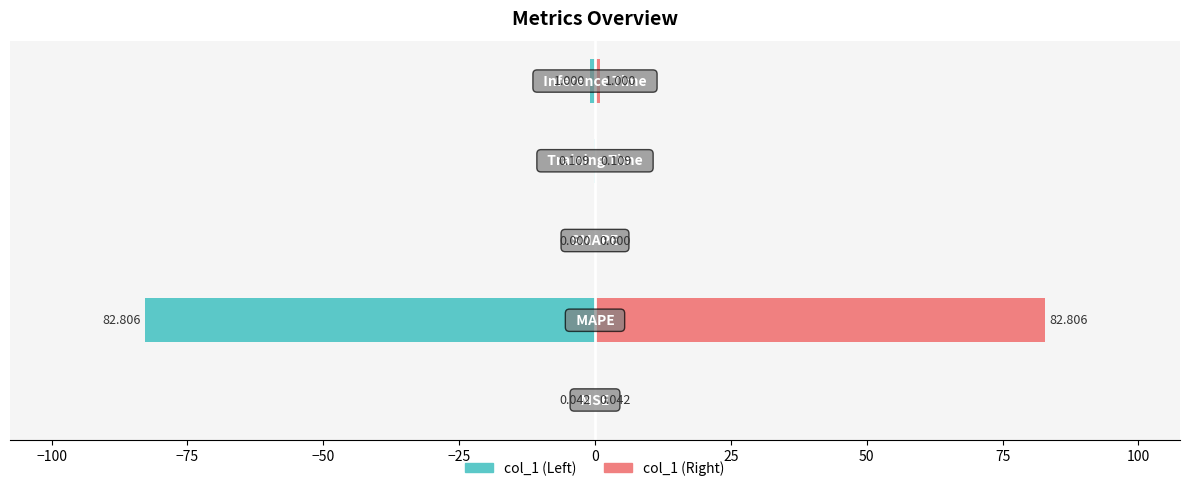

What is the value of the Right (col_1) bar at the 5th from the left?

1.0